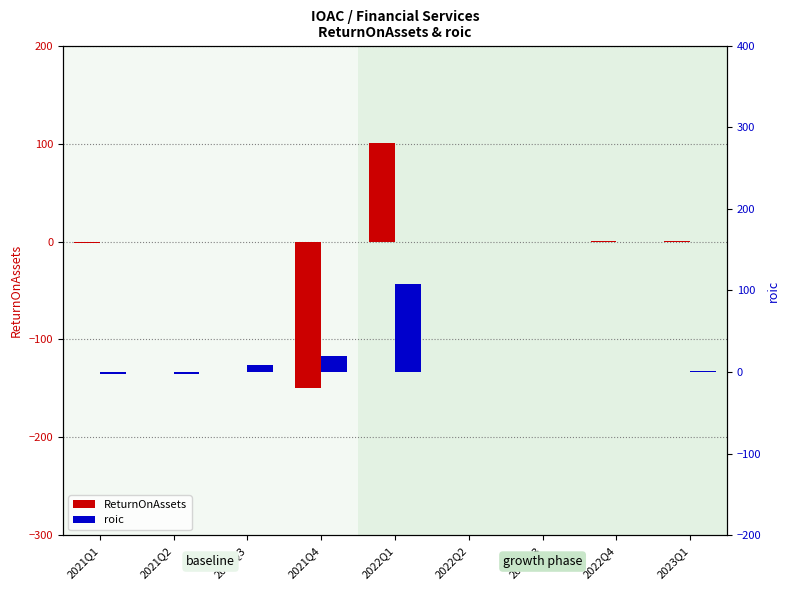

List the series in order of their overall mean, highest first.

roic, ReturnOnAssets